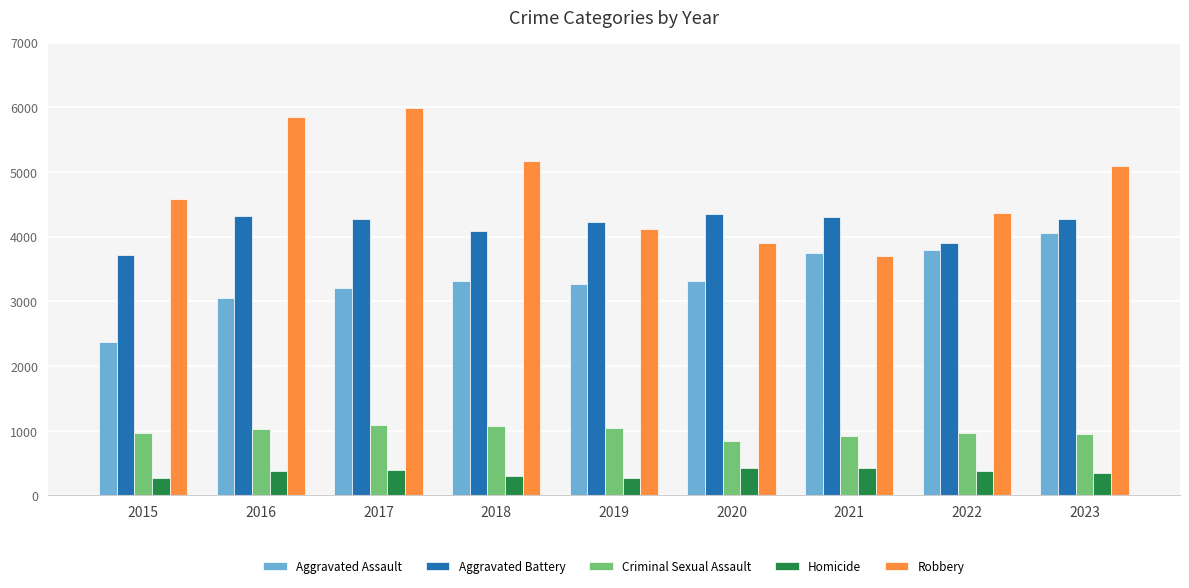

Does the chart contain stacked bars?

No